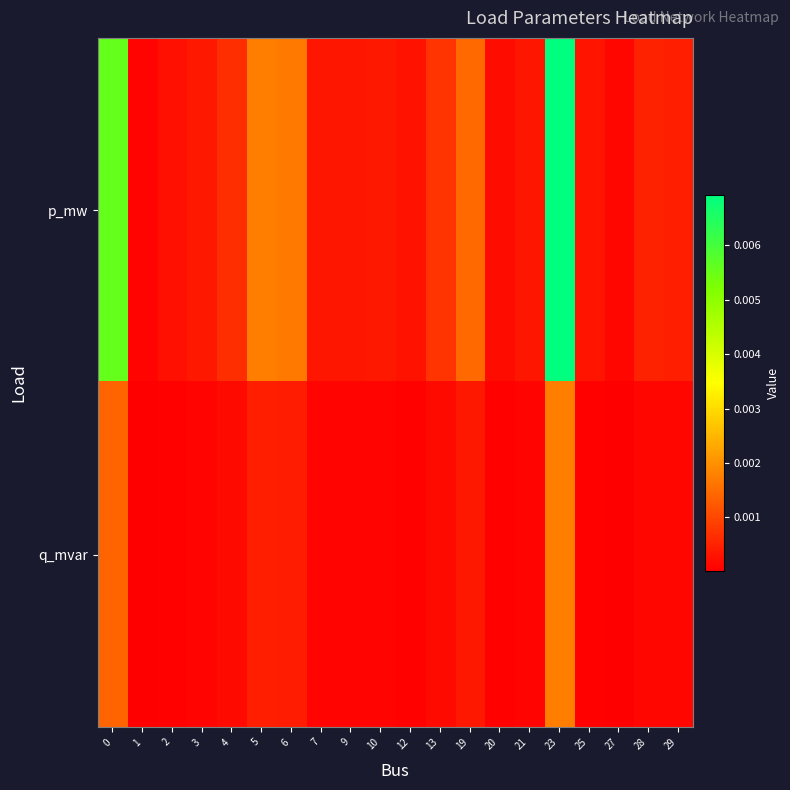

Which has a higher value, 21 or 20?

21